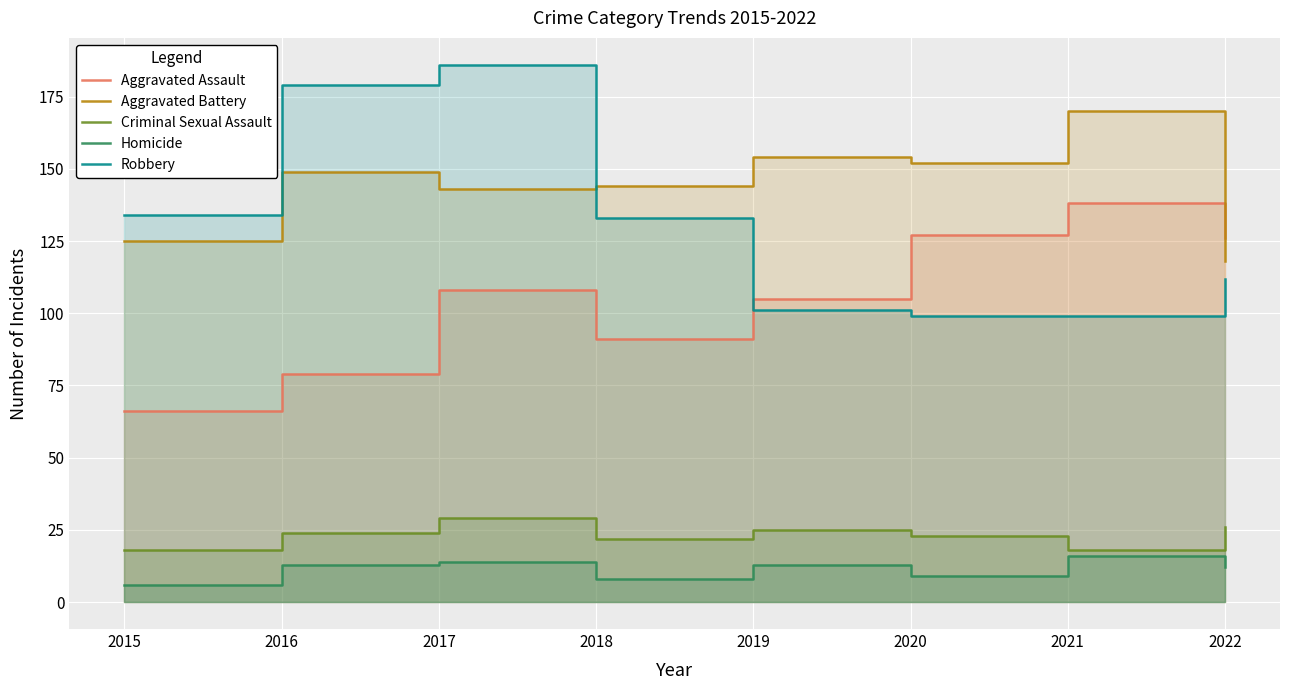

How many data points in Aggravated Assault are less than 108?

4